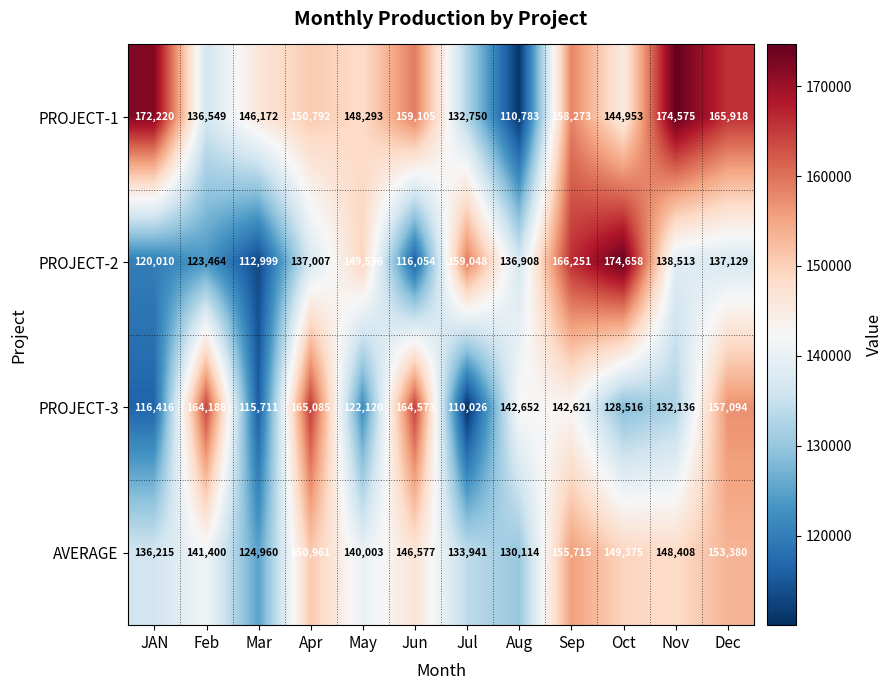

Read the PROJECT-2 value at Dec.

137129